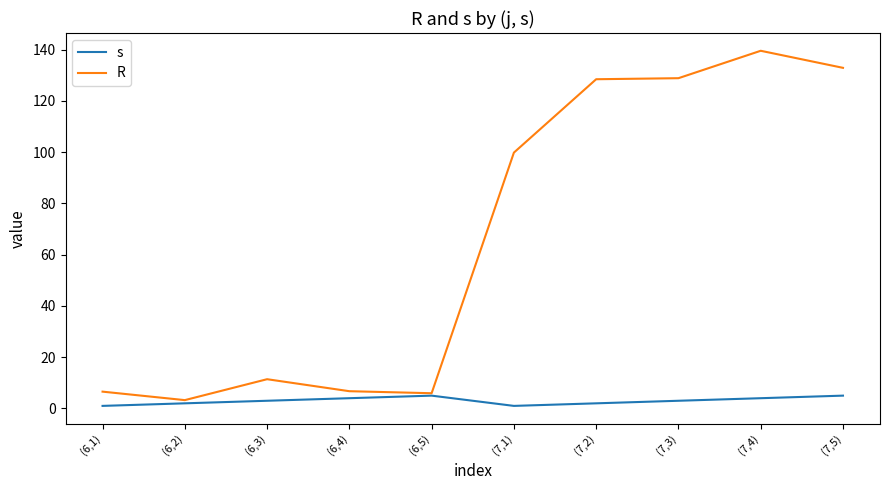

In s, how many points are lower than both neighbors (excluding endpoints)?

1